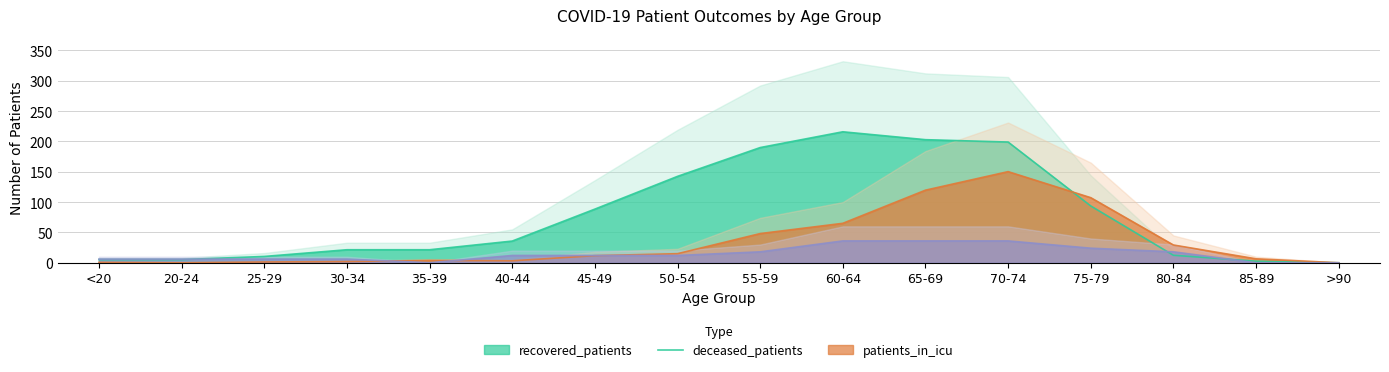

Rank the categories by recovered_patients value from lowest to highest.

>90, 85-89, <20, 20-24, 25-29, 80-84, 30-34, 35-39, 40-44, 45-49, 75-79, 50-54, 55-59, 70-74, 65-69, 60-64